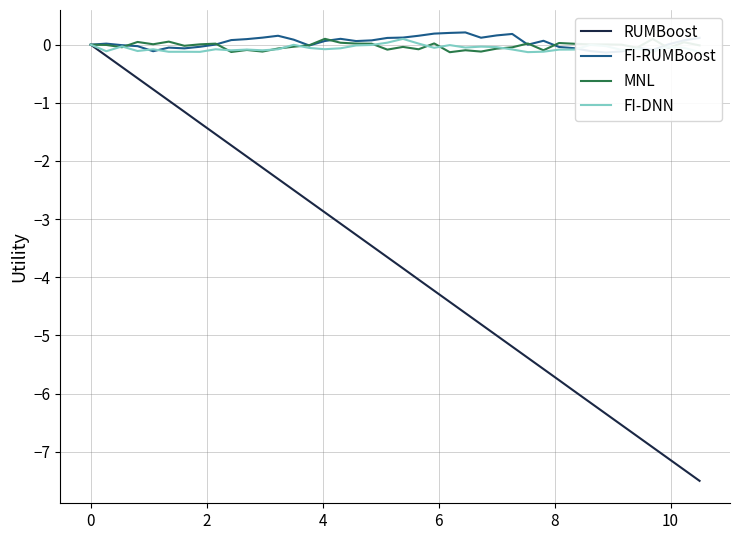

How many interior local peaks does the FI-DNN series have?

11